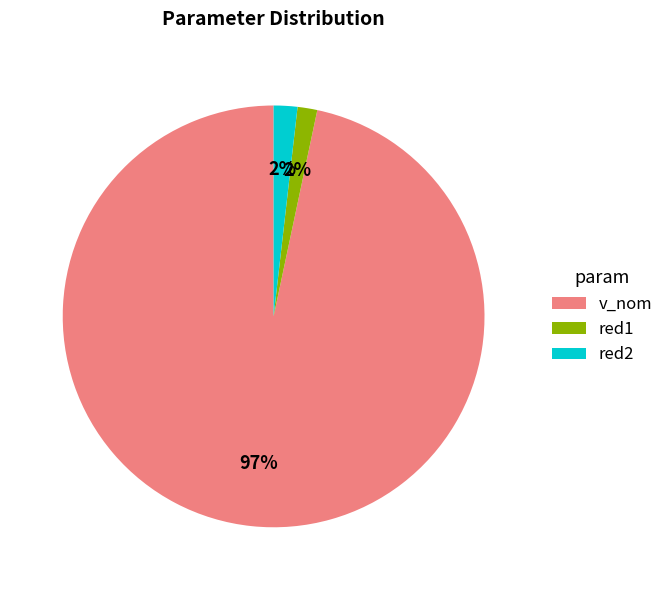

Does red1 represent more than half of the total?

No